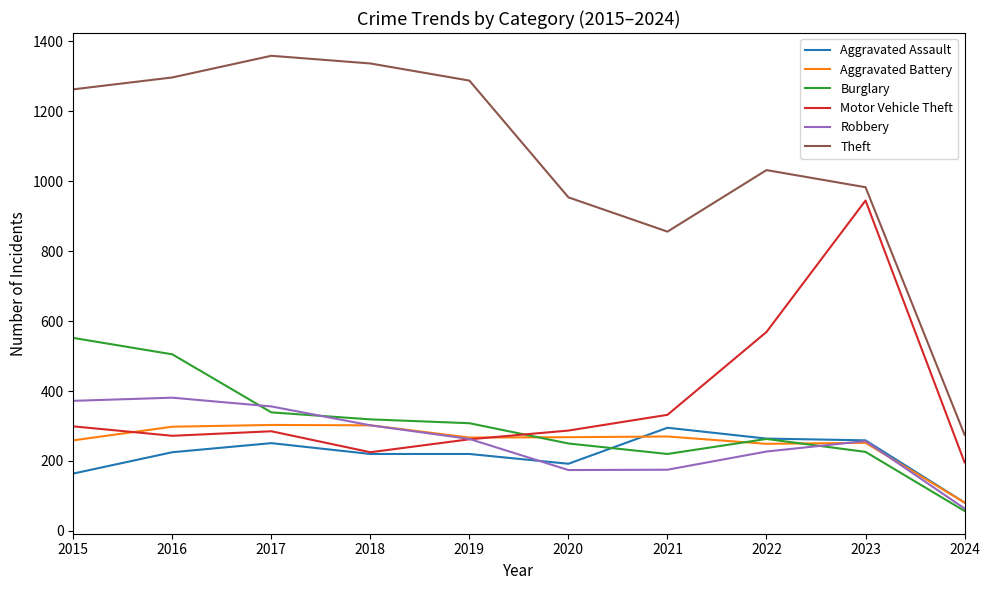

In Motor Vehicle Theft, how many points are higher than both neighbors (excluding endpoints)?

2